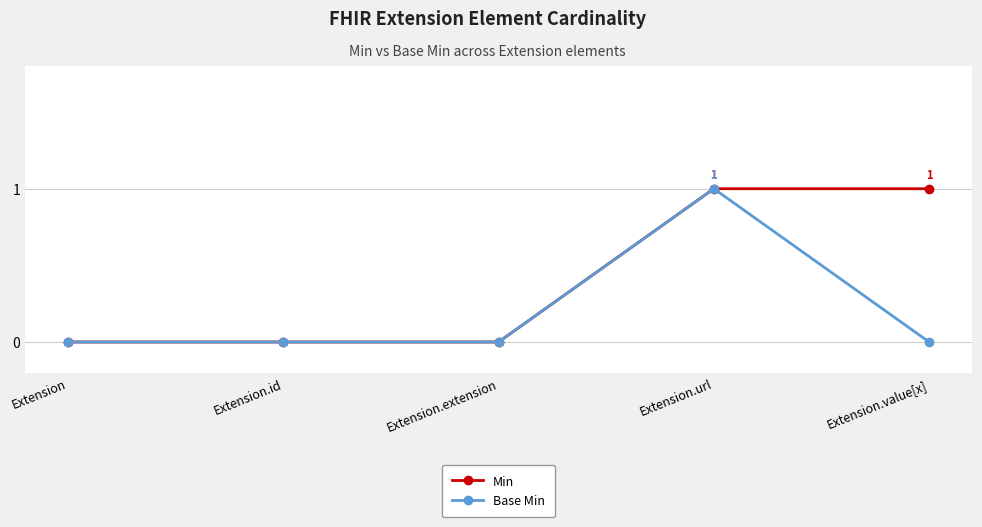

The value of Min at Extension.value[x] is 1. True or false?

True